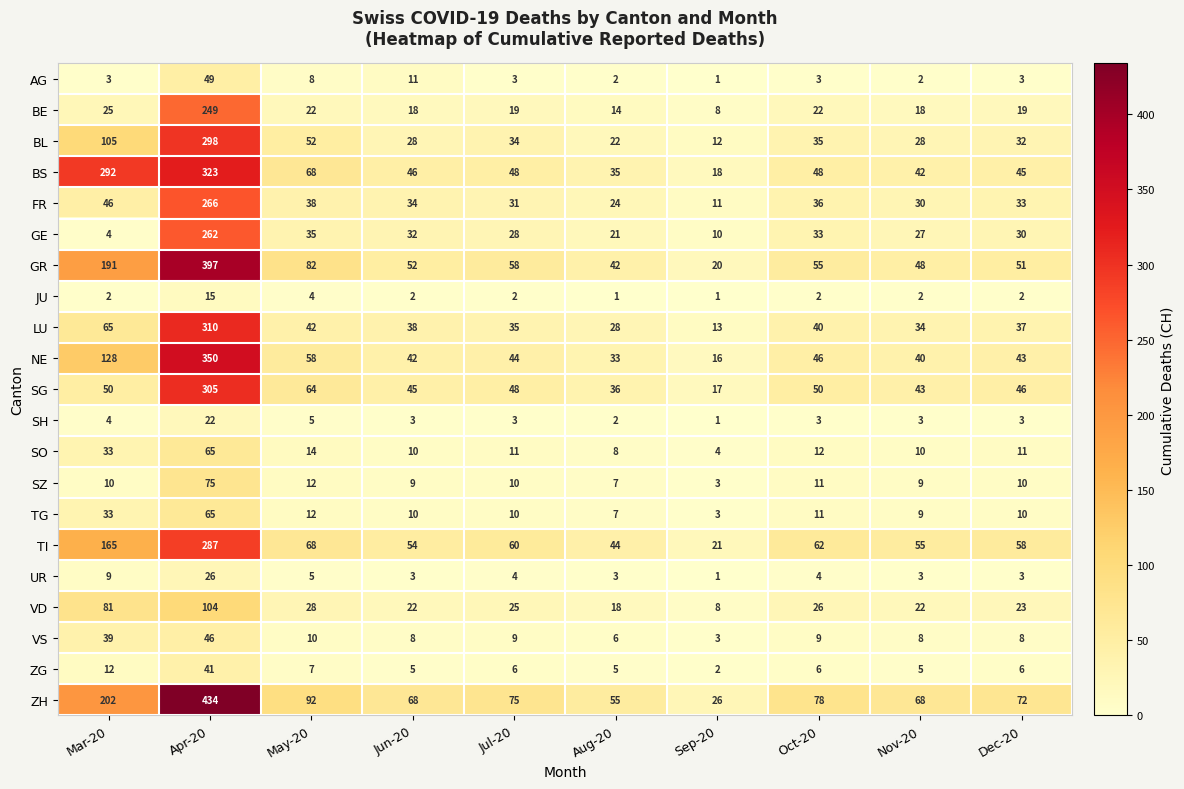

What is the difference between the FR values at Apr-20 and Oct-20?

230